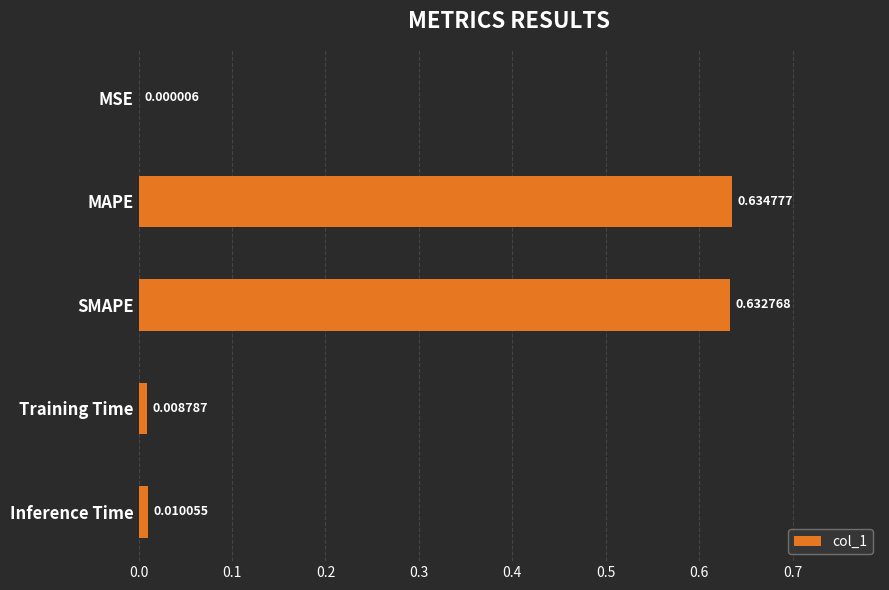

What is the sum of all values?

1.3